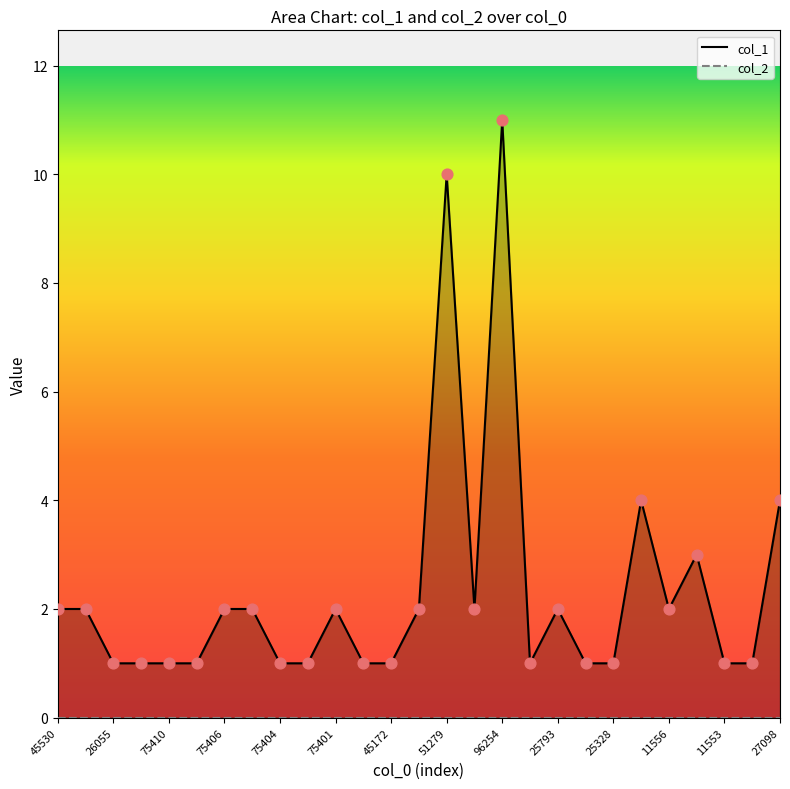

Which series contains the highest Y value?

col_1 line